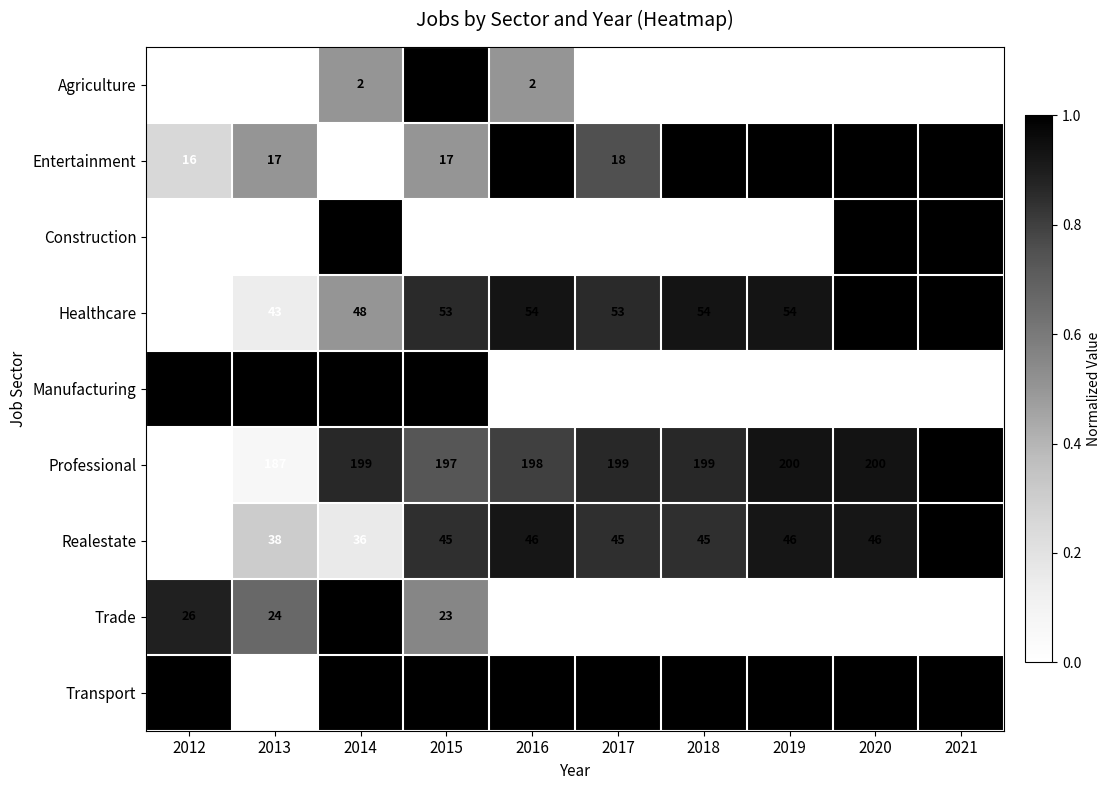

How many data points in Trade are above 18?

4